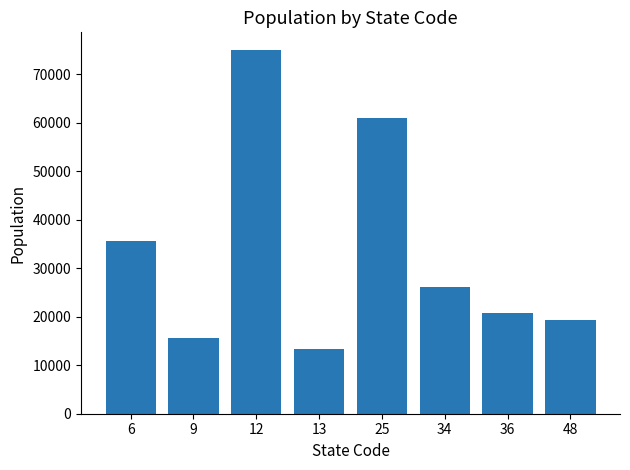

Which has a higher value, 12 or 6?

12